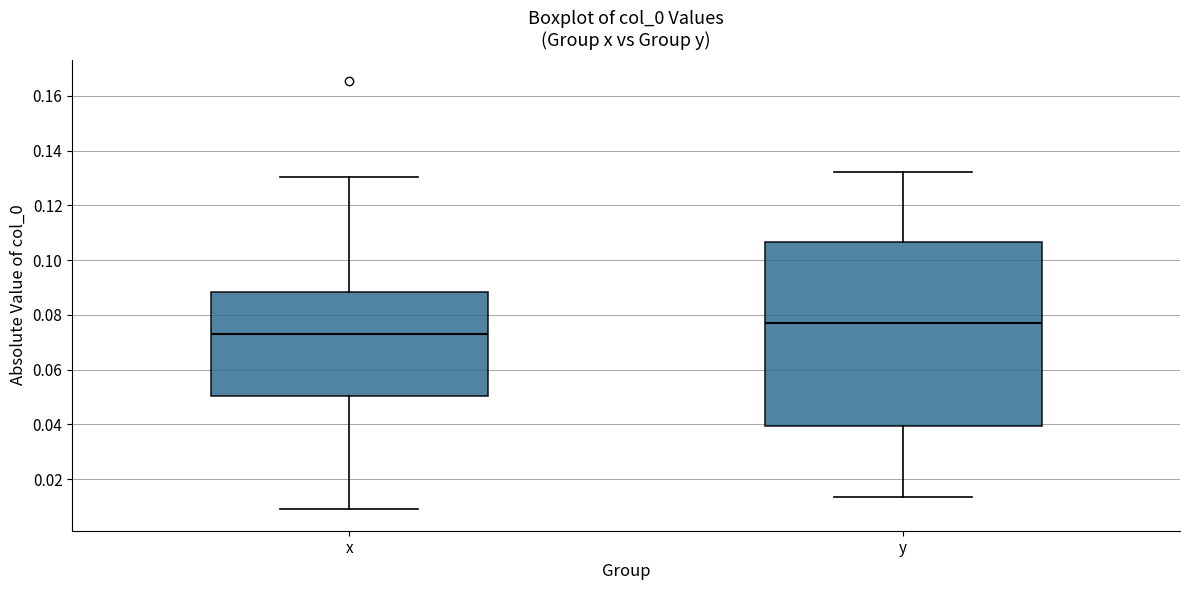

Where is the lower edge of the box for x on the y-axis? The values are not printed on the chart, so give them approximately, as read against the axis.

0.050